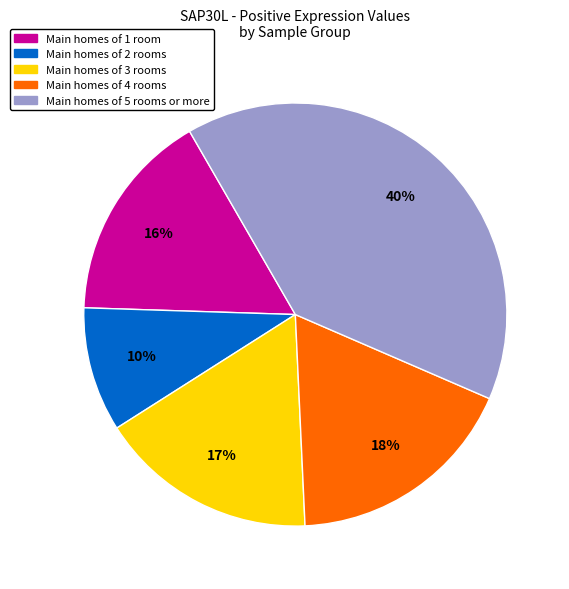

To the nearest percent, what portion does Main homes of 4 rooms represent?

18%